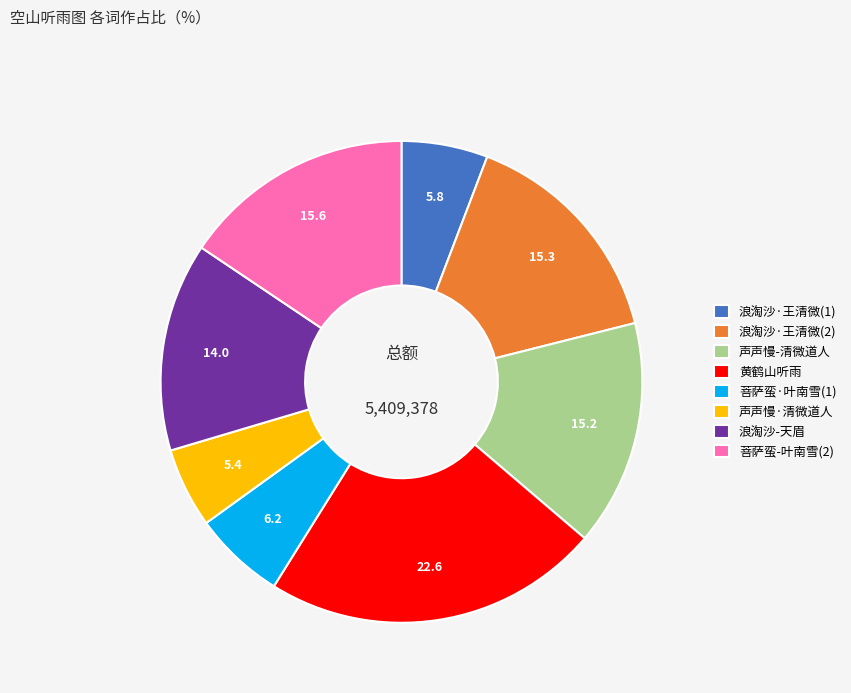

Between 浪淘沙·王清微(1) and 声声慢-清微道人, which is larger?

声声慢-清微道人